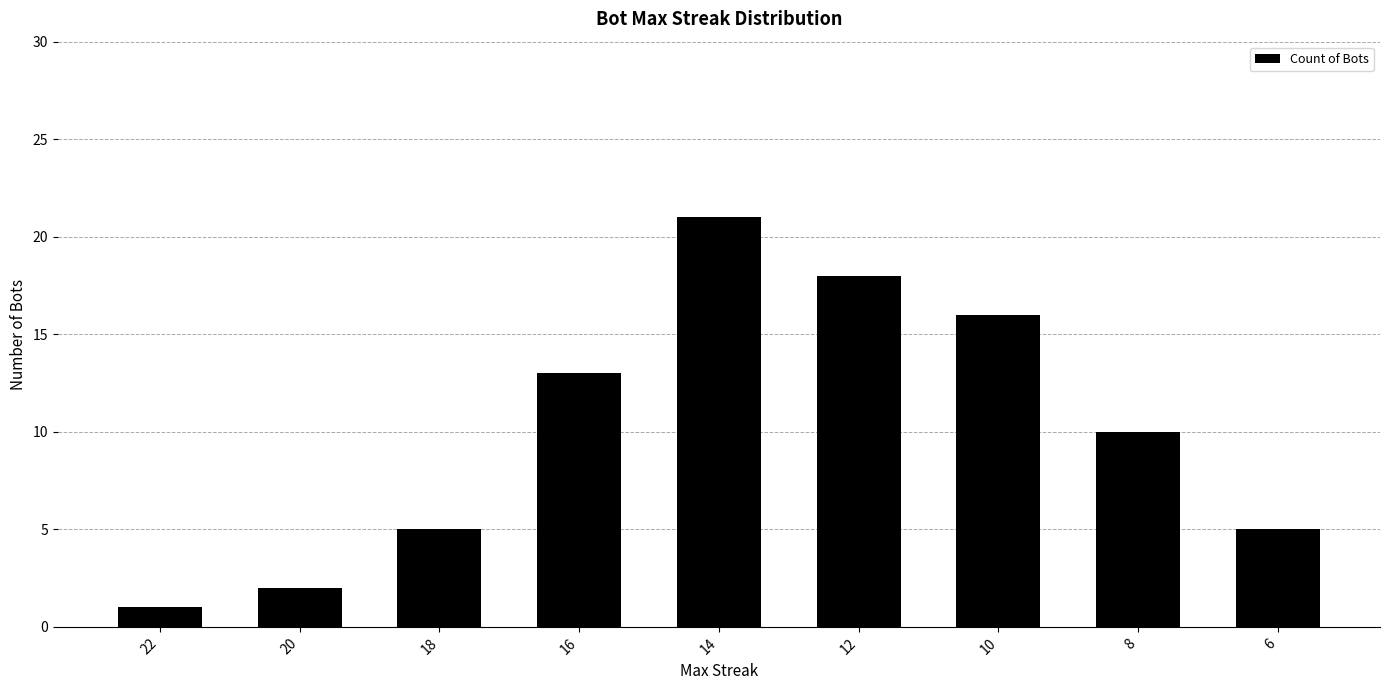

Reading right to left, what are all the values shown in this chart?

6=5	8=10	10=16	12=18	14=21	16=13	18=5	20=2	22=1